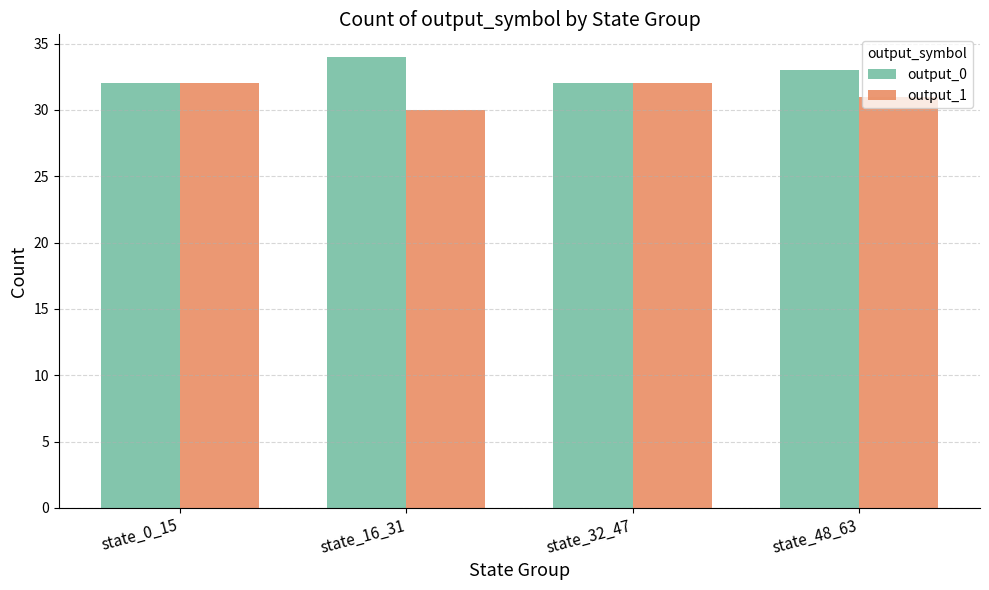

Is it true that output_1 equals 30 at state_16_31?

True